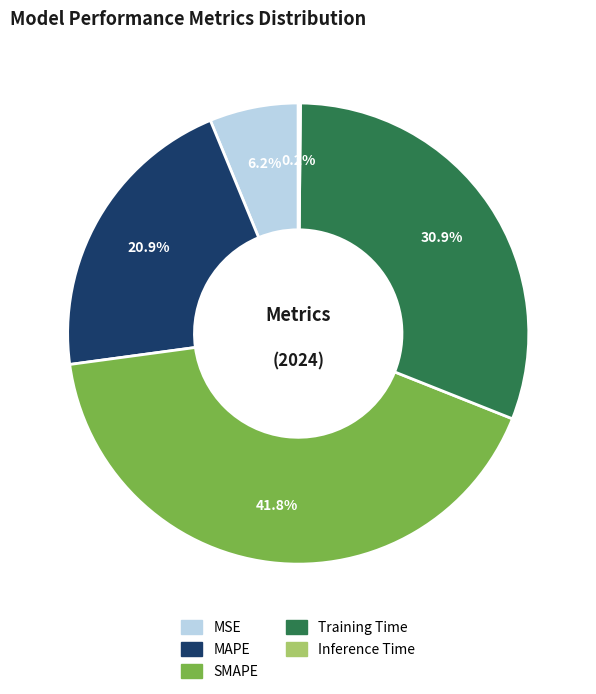

Is there a majority slice in this chart?

No